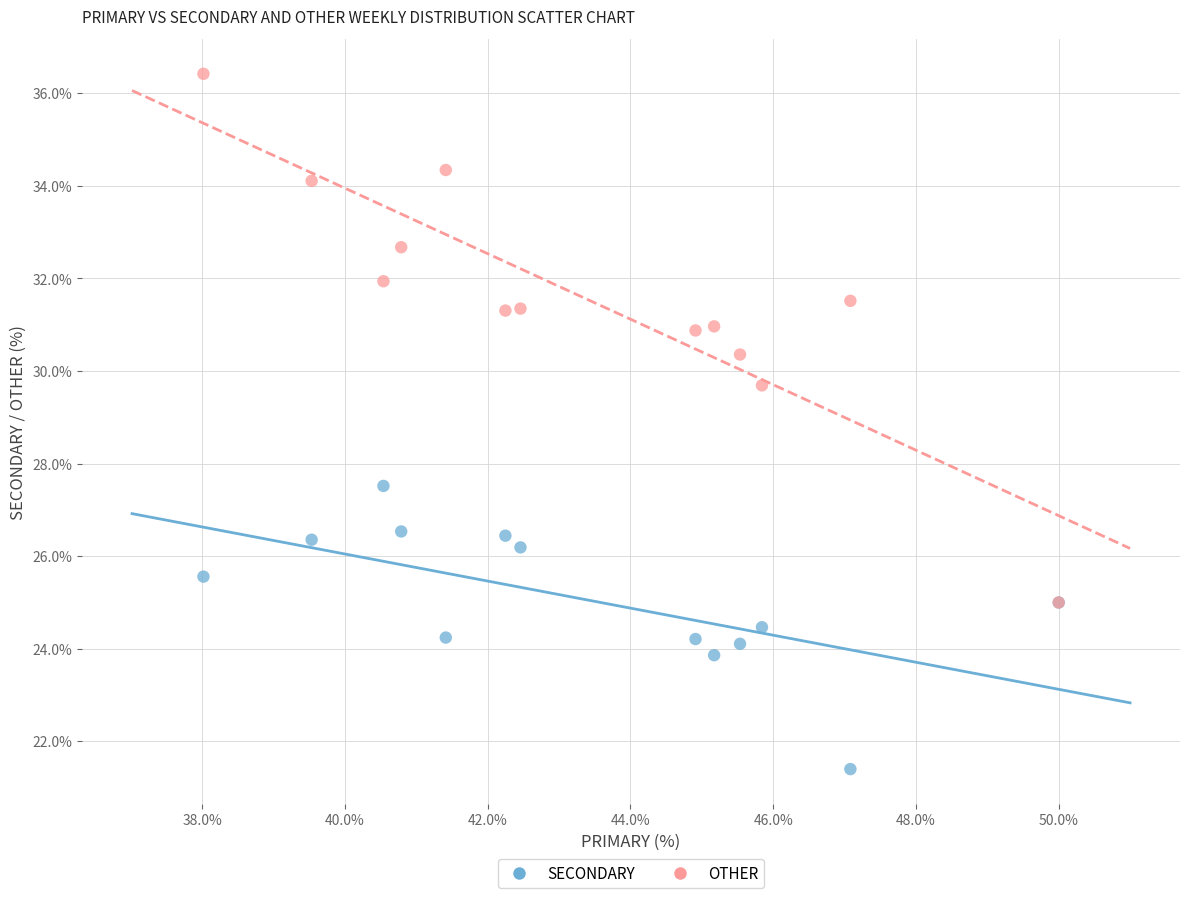

Which series contains the lowest Y value?

SECONDARY